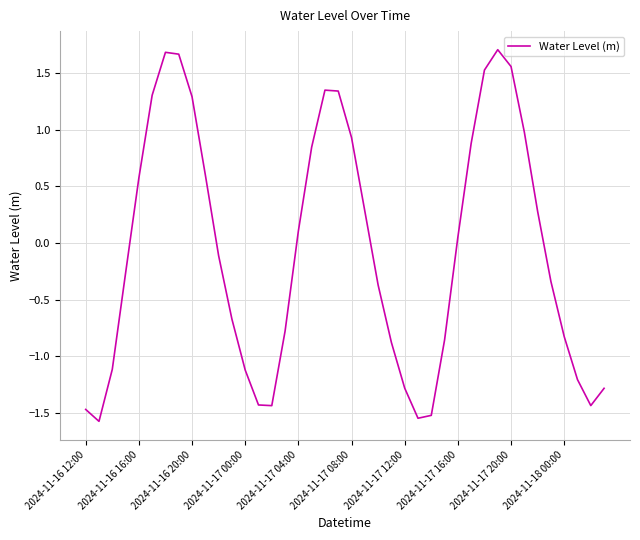

What is the minimum value shown in the chart?

-1.6